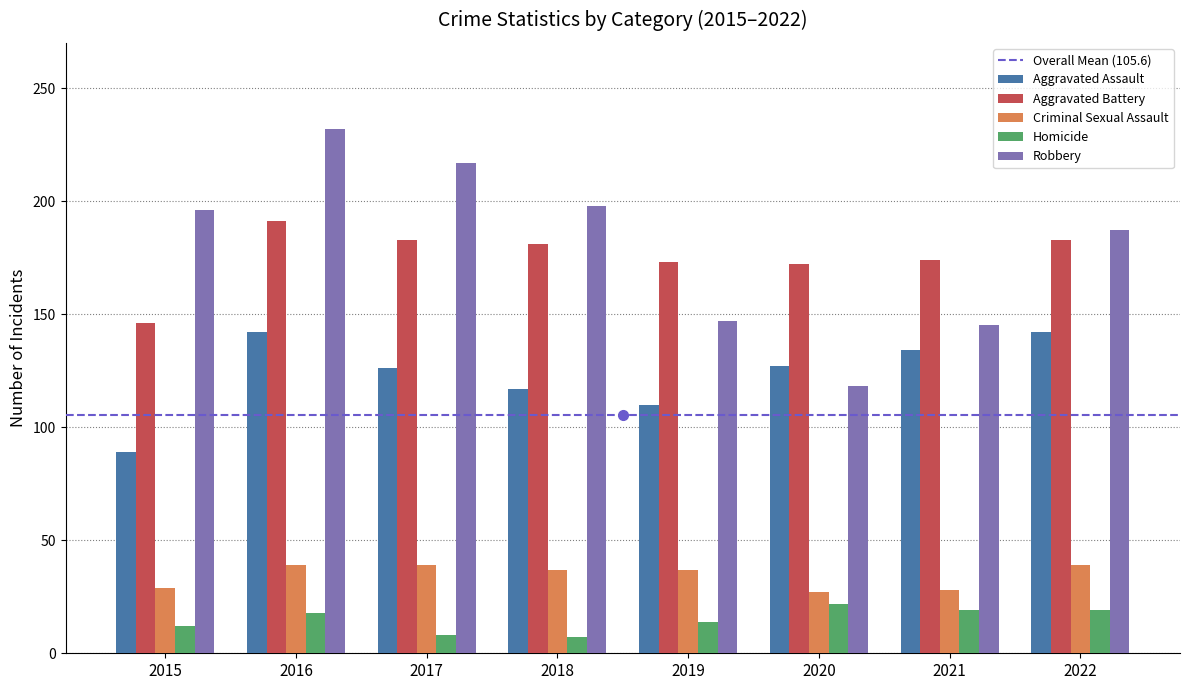

How many data points in Aggravated Battery are less than 181?

4